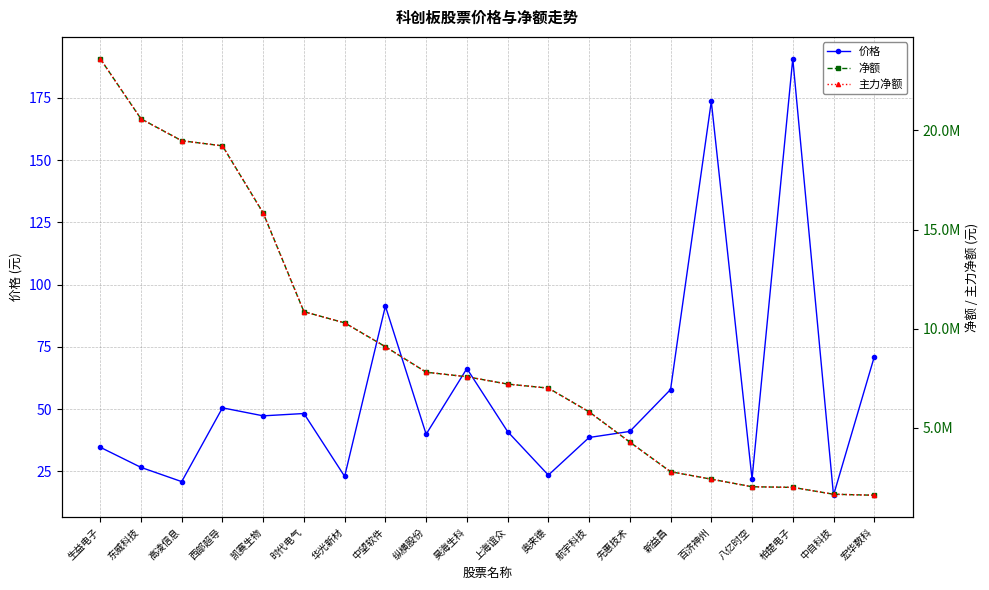

Between 西部超导 and 昊海生科, which series saw the biggest shift?

净额